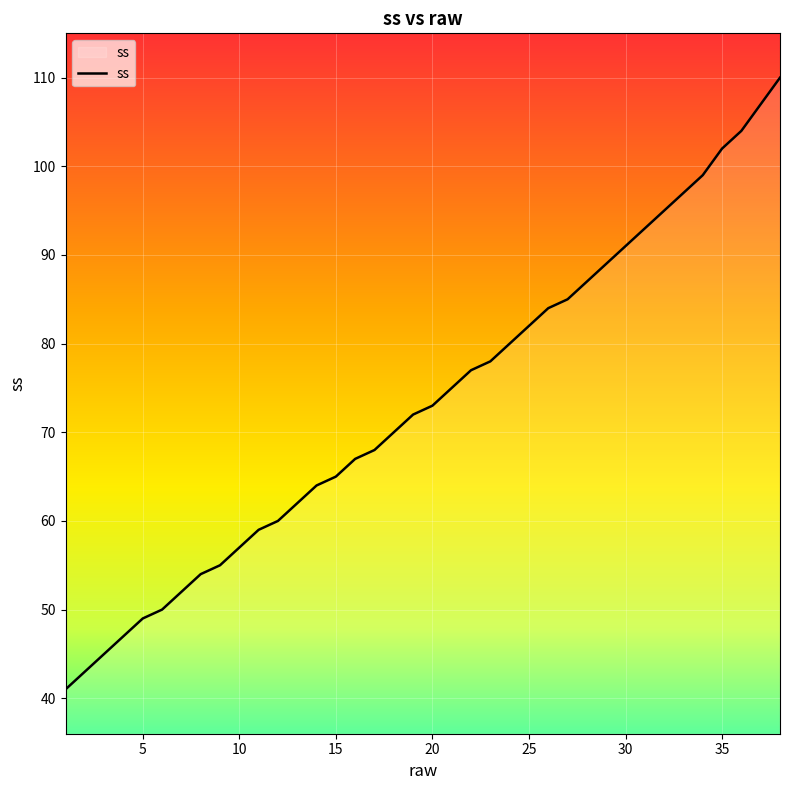

What is the greatest value displayed?

110